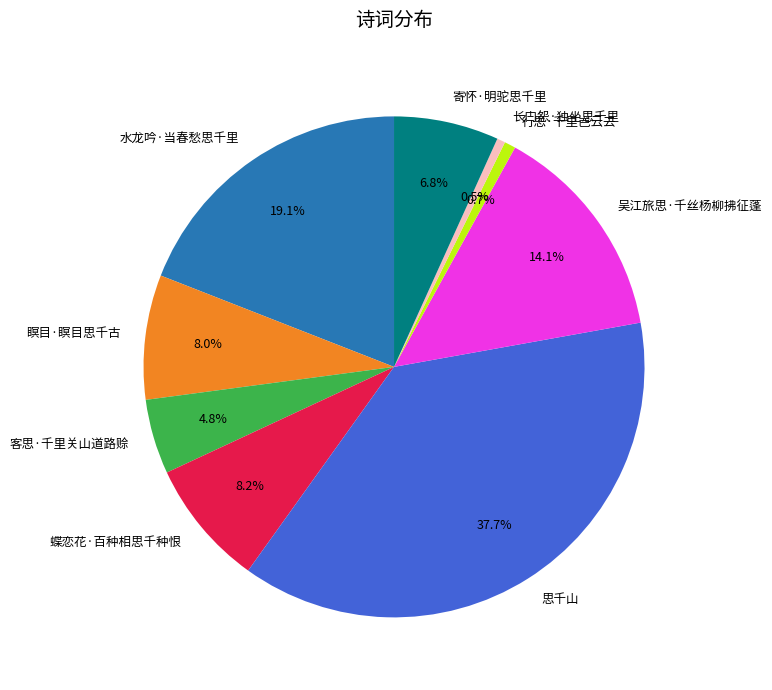

Which slice is the largest?

思千山